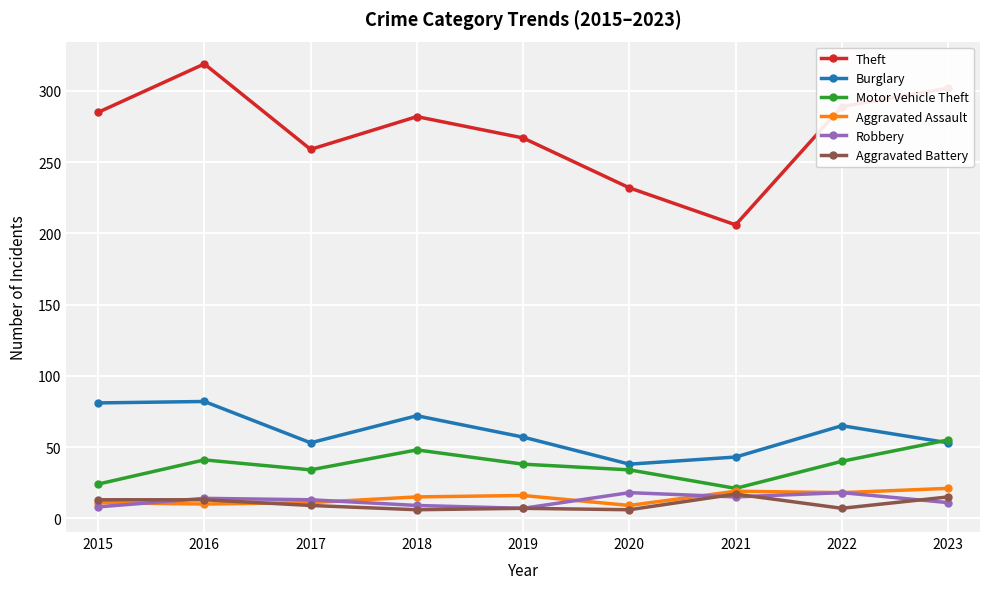

True or false: Robbery and Burglary intersect in this chart.

False